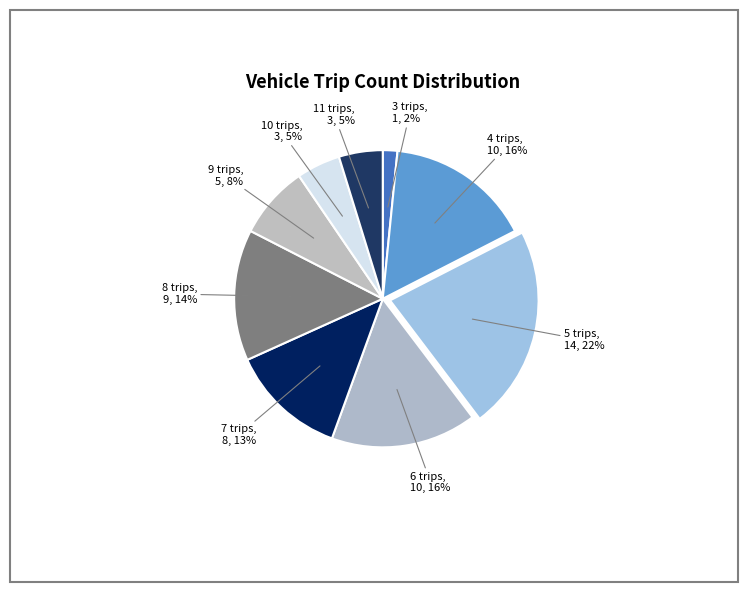

How many slices are in this pie chart?

9